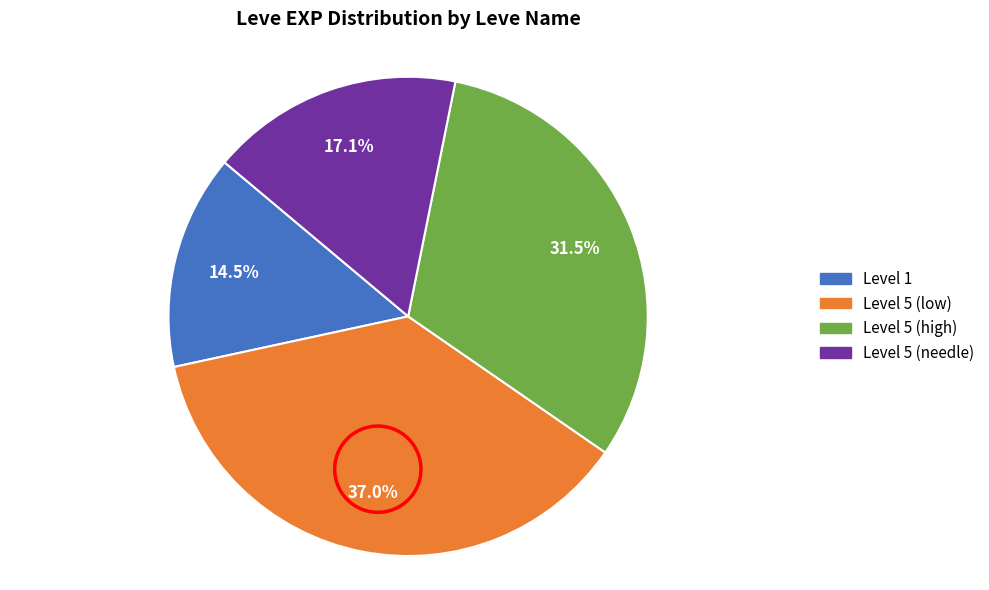

Does any single category account for the majority?

No